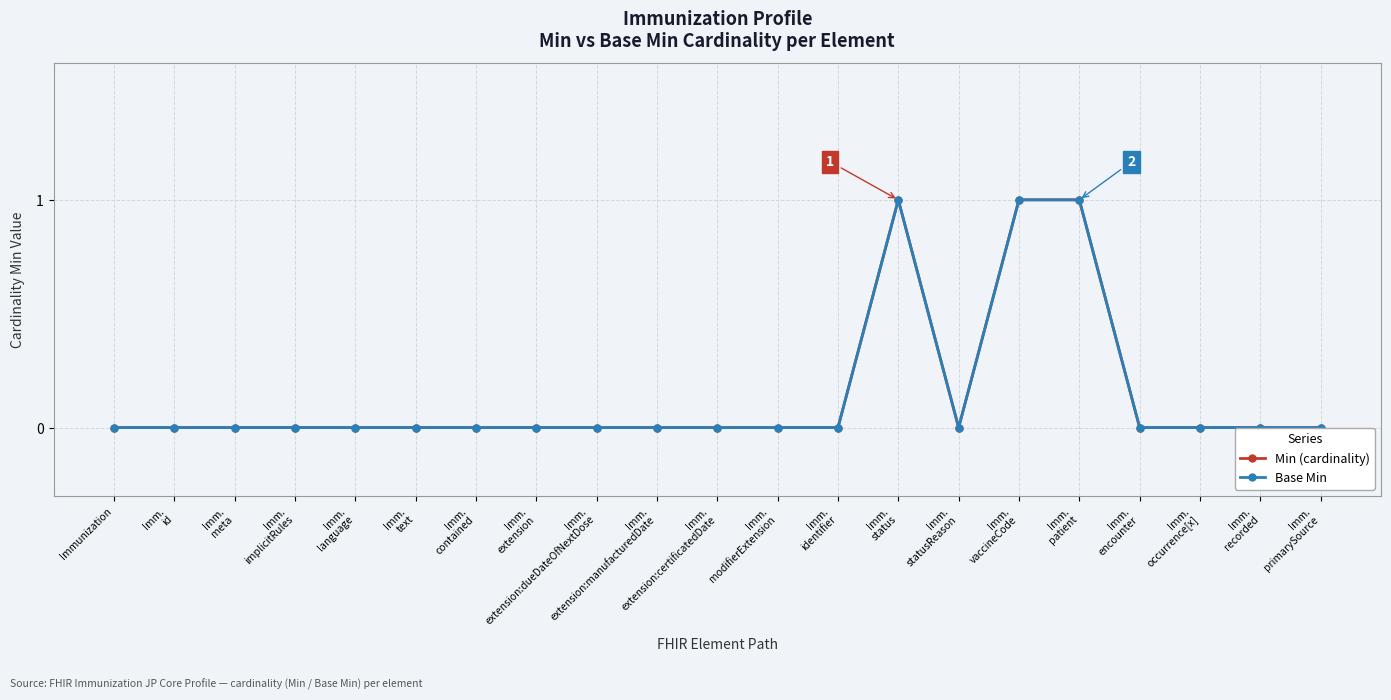

The Base Min series shows 0 at Imm.
implicitRules. True or false?

True